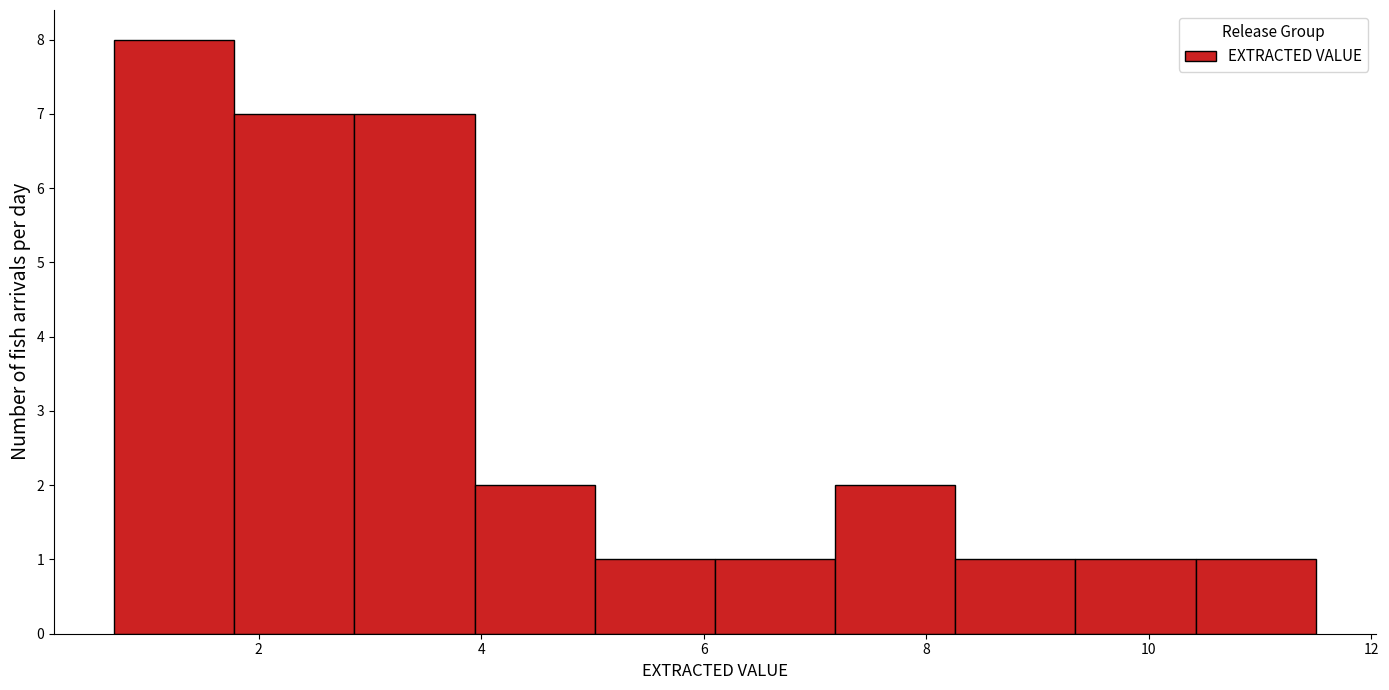

Reading left to right, transcribe this chart: for each bar, give the range it covers on the x-axis and its height. Neither the bar edges nor the heights are printed on the chart, so give them approximately, as read against the axes.

0.70 to 1.78: 8
1.78 to 2.86: 7
2.86 to 3.94: 7
3.94 to 5.02: 2
5.02 to 6.10: 1
6.10 to 7.18: 1
7.18 to 8.26: 2
8.26 to 9.34: 1
9.34 to 10.42: 1
10.42 to 11.50: 1